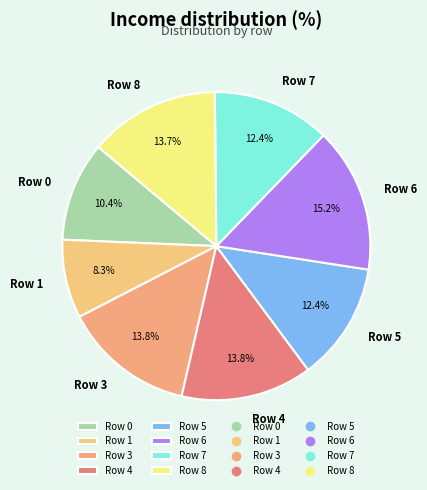

How many slices are in this pie chart?

8